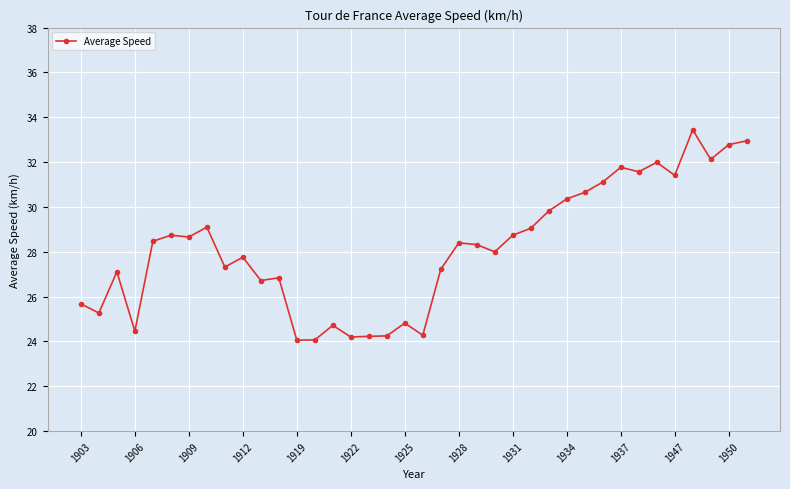

How many distinct data groups are displayed?

1